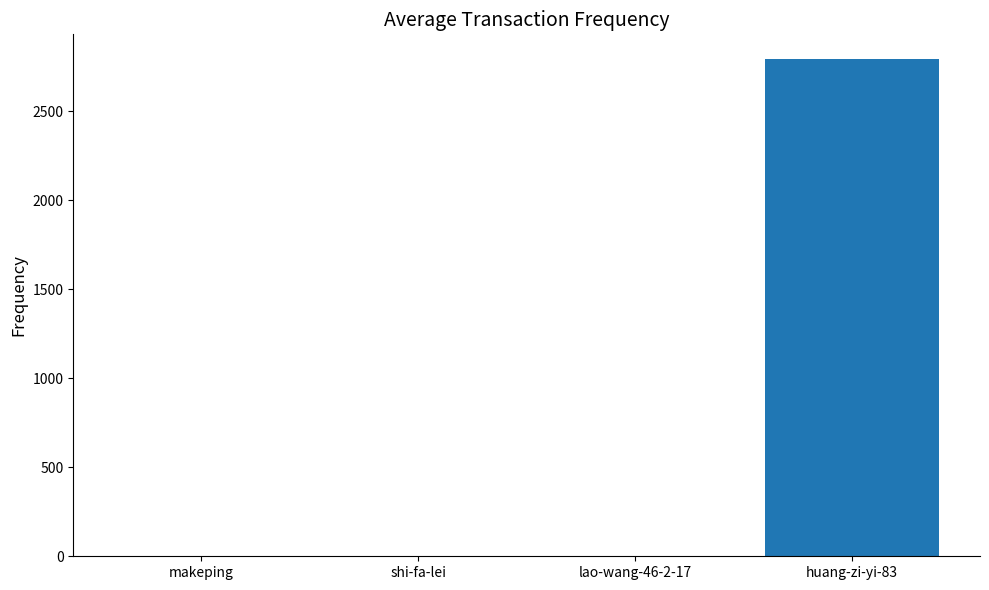

What is the change in value from shi-fa-lei to huang-zi-yi-83?

+2794